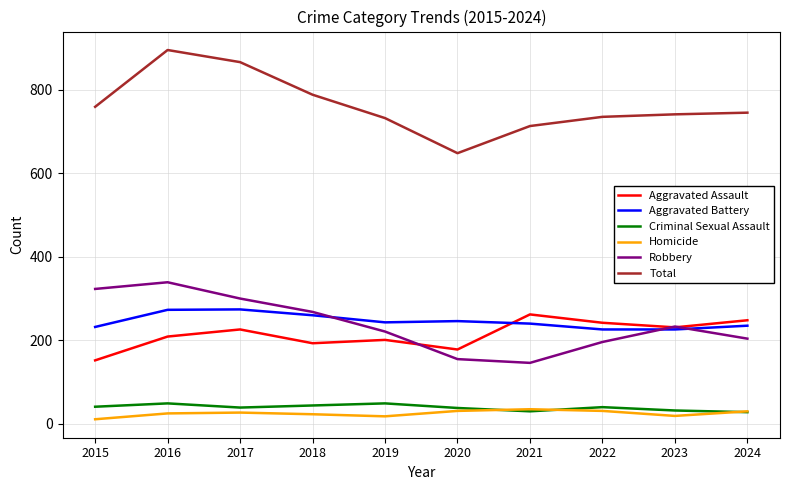

What is the highest value of the Criminal Sexual Assault series?

49